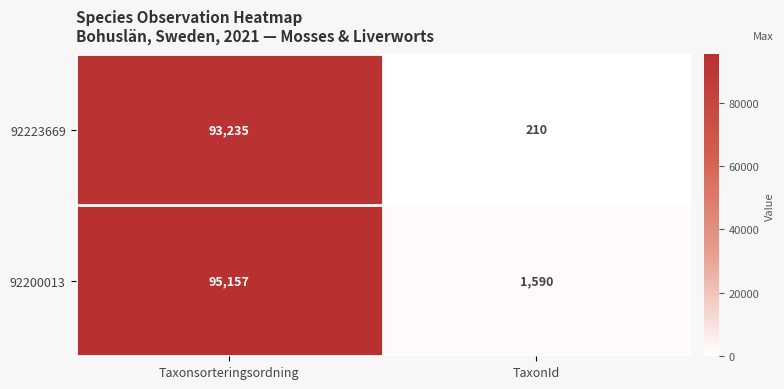

Reading left to right, transcribe all the data shown in this chart.

92223669: Taxonsorteringsordning=93235	TaxonId=210
92200013: Taxonsorteringsordning=95157	TaxonId=1590